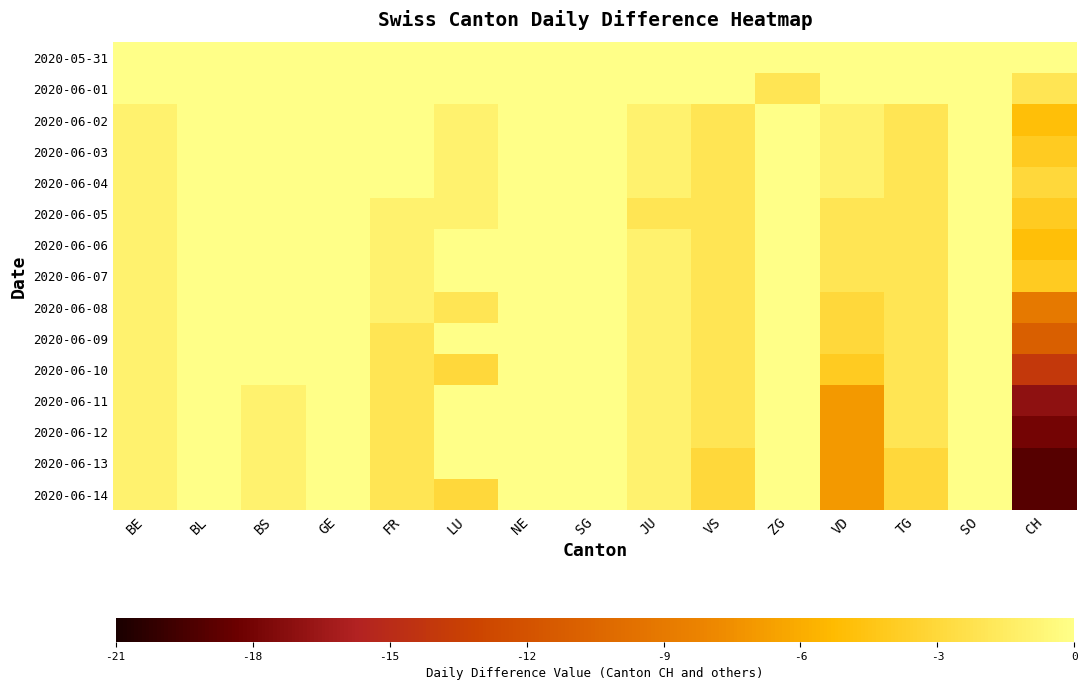

Reading right to left, list all the values displayed in this chart.

2020-05-31: CH=0	SO=0	TG=0	VD=0	ZG=0	VS=0	JU=0	SG=0	NE=0	LU=0	FR=0	GE=0	BS=0	BL=0	BE=0
2020-06-01: CH=-2	SO=0	TG=0	VD=0	ZG=-2	VS=0	JU=0	SG=0	NE=0	LU=0	FR=0	GE=0	BS=0	BL=0	BE=0
2020-06-02: CH=-5	SO=0	TG=-2	VD=-1	ZG=0	VS=-2	JU=-1	SG=0	NE=0	LU=-1	FR=0	GE=1	BS=0	BL=0	BE=-1
2020-06-03: CH=-4	SO=0	TG=-2	VD=-1	ZG=0	VS=-2	JU=-1	SG=0	NE=0	LU=-1	FR=0	GE=1	BS=0	BL=0	BE=-1
2020-06-04: CH=-3	SO=0	TG=-2	VD=-1	ZG=0	VS=-2	JU=-1	SG=0	NE=0	LU=-1	FR=0	GE=1	BS=0	BL=0	BE=-1
2020-06-05: CH=-4	SO=0	TG=-2	VD=-2	ZG=0	VS=-2	JU=-2	SG=0	NE=1	LU=-1	FR=-1	GE=1	BS=0	BL=0	BE=-1
2020-06-06: CH=-5	SO=0	TG=-2	VD=-2	ZG=0	VS=-2	JU=-1	SG=0	NE=0	LU=0	FR=-1	GE=0	BS=0	BL=0	BE=-1
2020-06-07: CH=-4	SO=0	TG=-2	VD=-2	ZG=0	VS=-2	JU=-1	SG=1	NE=0	LU=0	FR=-1	GE=0	BS=0	BL=0	BE=-1
2020-06-08: CH=-9	SO=0	TG=-2	VD=-3	ZG=0	VS=-2	JU=-1	SG=0	NE=0	LU=-2	FR=-1	GE=1	BS=0	BL=0	BE=-1
2020-06-09: CH=-11	SO=0	TG=-2	VD=-3	ZG=0	VS=-2	JU=-1	SG=0	NE=0	LU=0	FR=-2	GE=1	BS=0	BL=0	BE=-1
2020-06-10: CH=-14	SO=0	TG=-2	VD=-4	ZG=0	VS=-2	JU=-1	SG=0	NE=0	LU=-3	FR=-2	GE=1	BS=0	BL=0	BE=-1
2020-06-11: CH=-17	SO=0	TG=-2	VD=-7	ZG=0	VS=-2	JU=-1	SG=0	NE=1	LU=0	FR=-2	GE=2	BS=-1	BL=0	BE=-1
2020-06-12: CH=-18	SO=0	TG=-2	VD=-7	ZG=0	VS=-2	JU=-1	SG=0	NE=0	LU=0	FR=-2	GE=2	BS=-1	BL=0	BE=-1
2020-06-13: CH=-19	SO=0	TG=-3	VD=-7	ZG=0	VS=-3	JU=-1	SG=0	NE=0	LU=0	FR=-2	GE=0	BS=-1	BL=0	BE=-1
2020-06-14: CH=-19	SO=0	TG=-3	VD=-7	ZG=0	VS=-3	JU=-1	SG=0	NE=0	LU=-3	FR=-2	GE=0	BS=-1	BL=0	BE=-1